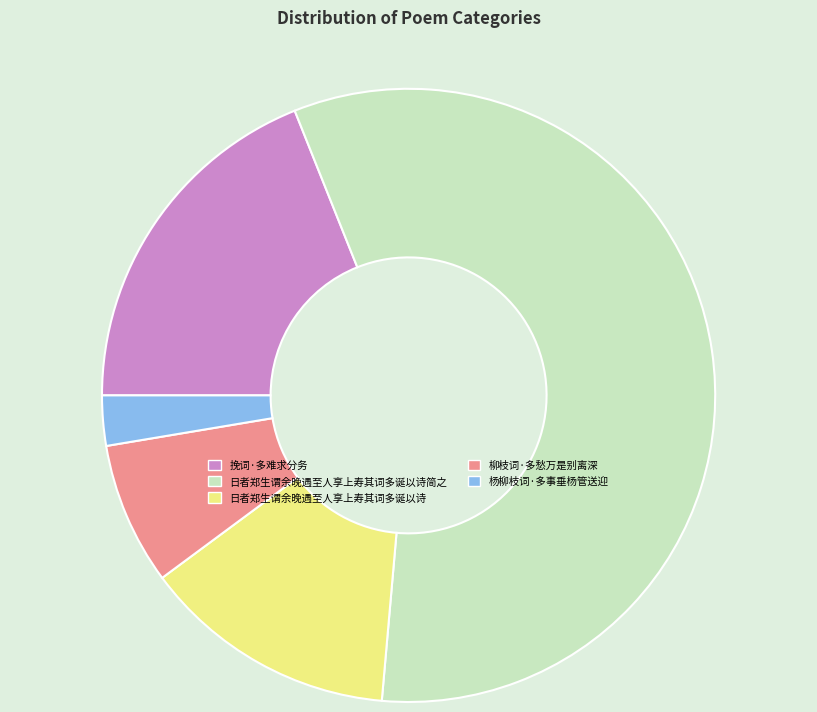

True or false: 挽词·多难求分务 accounts for 24% of the total.

False